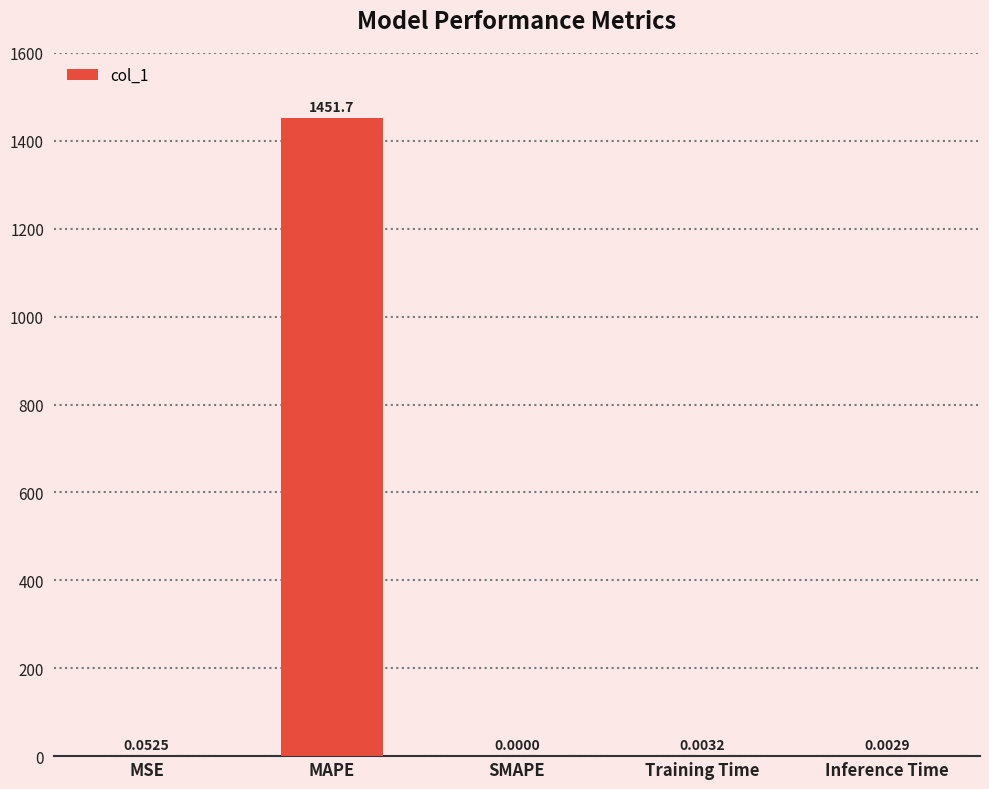

Which has a higher value, SMAPE or MSE?

MSE